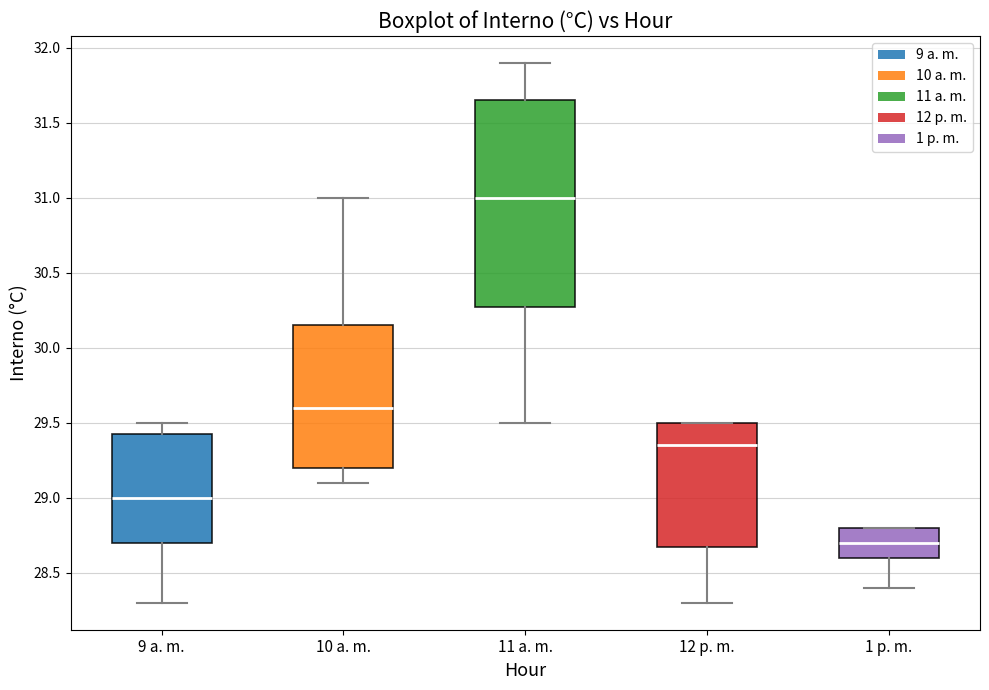

Where does the median line of the box for 9 a. m. sit on the y-axis? The values are not printed on the chart, so give them approximately, as read against the axis.

29.00